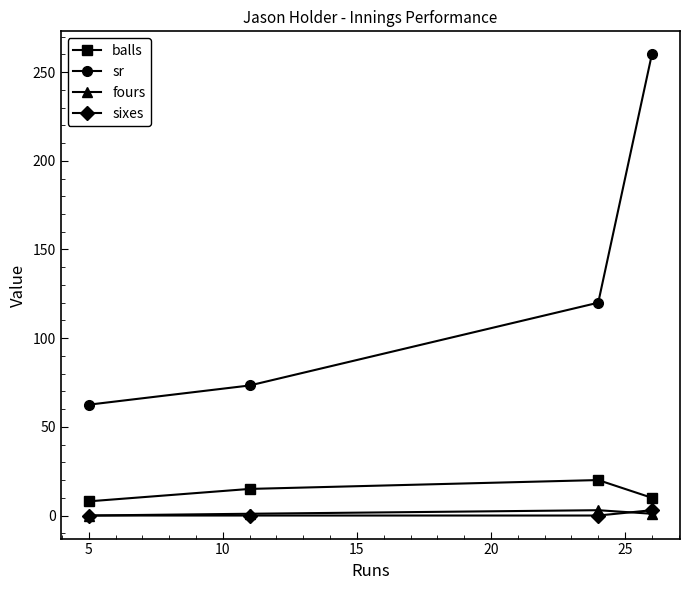

Which series has the largest range (max minus min)?

sr